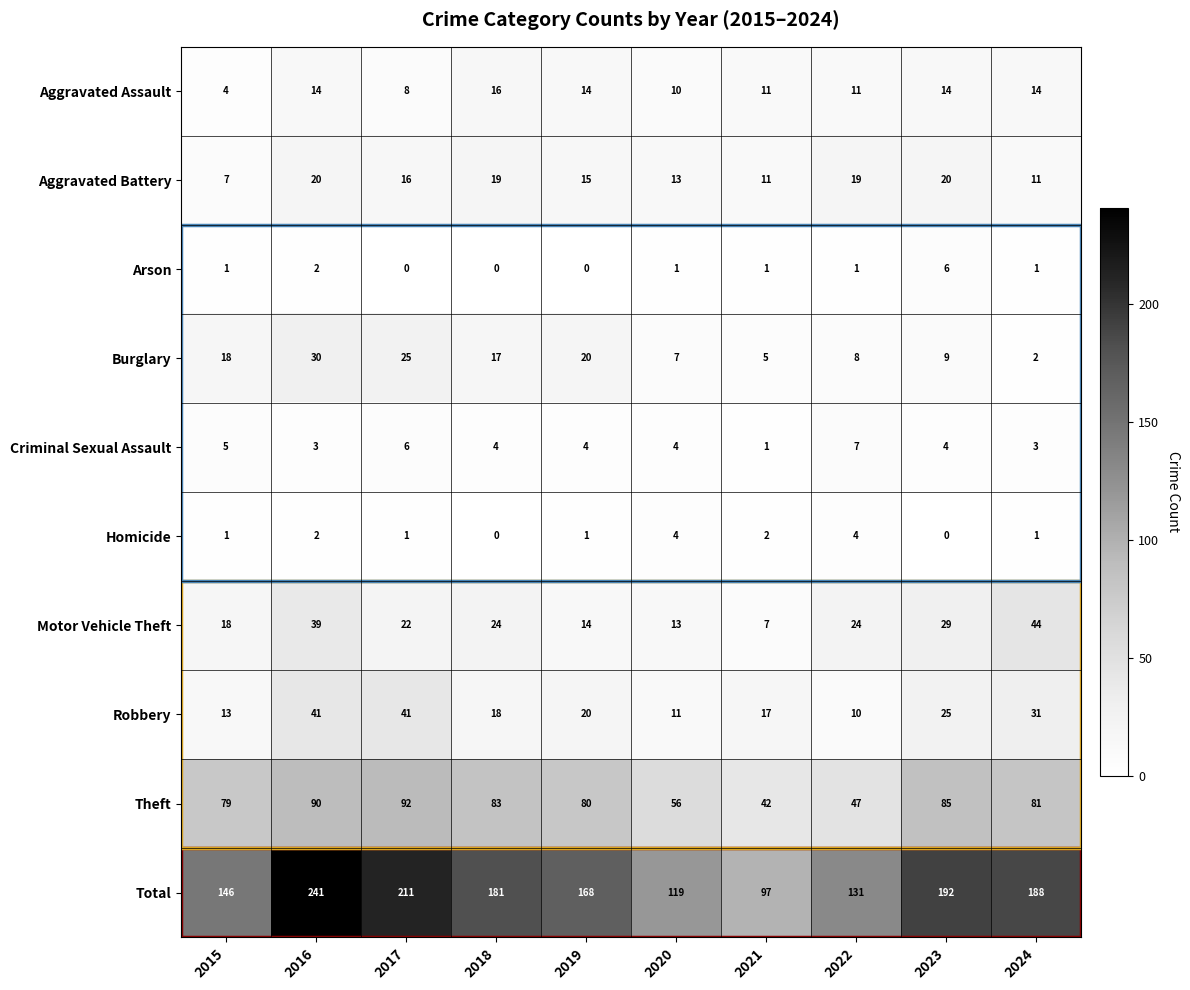

Which series has the largest range (max minus min)?

Total